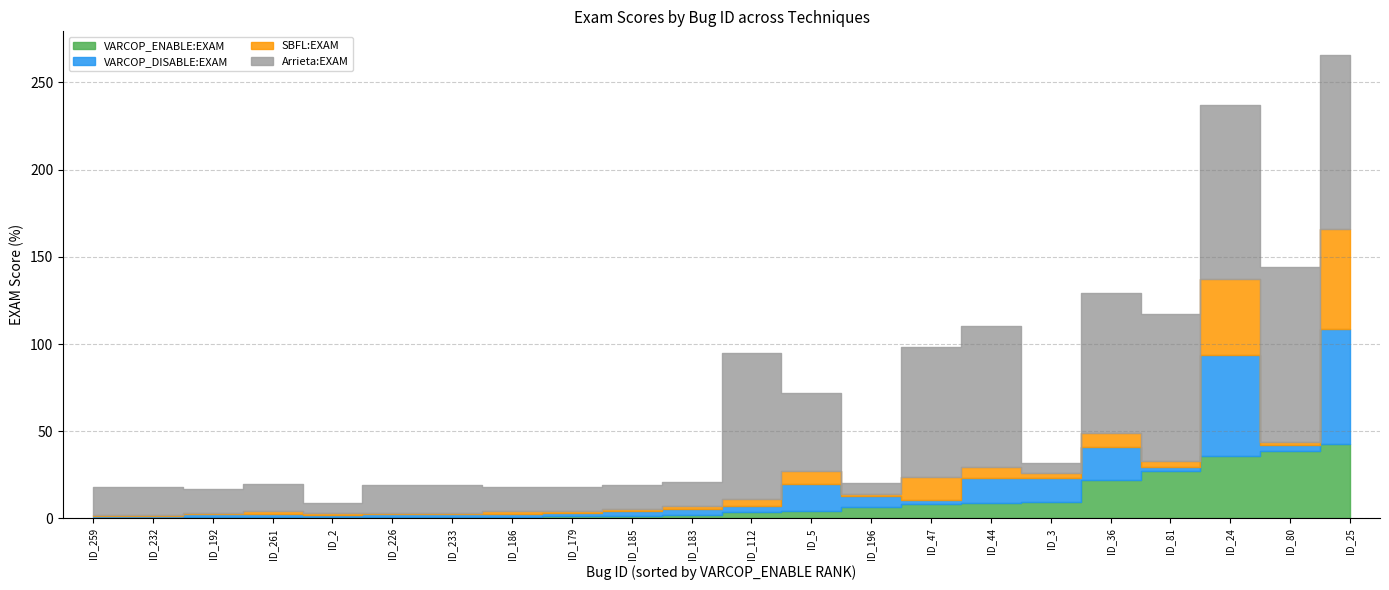

What is the difference between the second highest and minimum values in the SBFL:EXAM series?

42.9